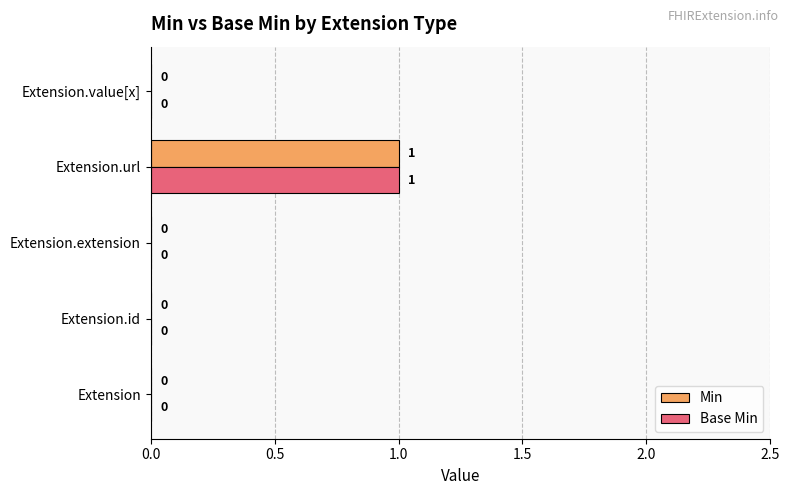

At which category is the sum across all series the highest?

Extension.url